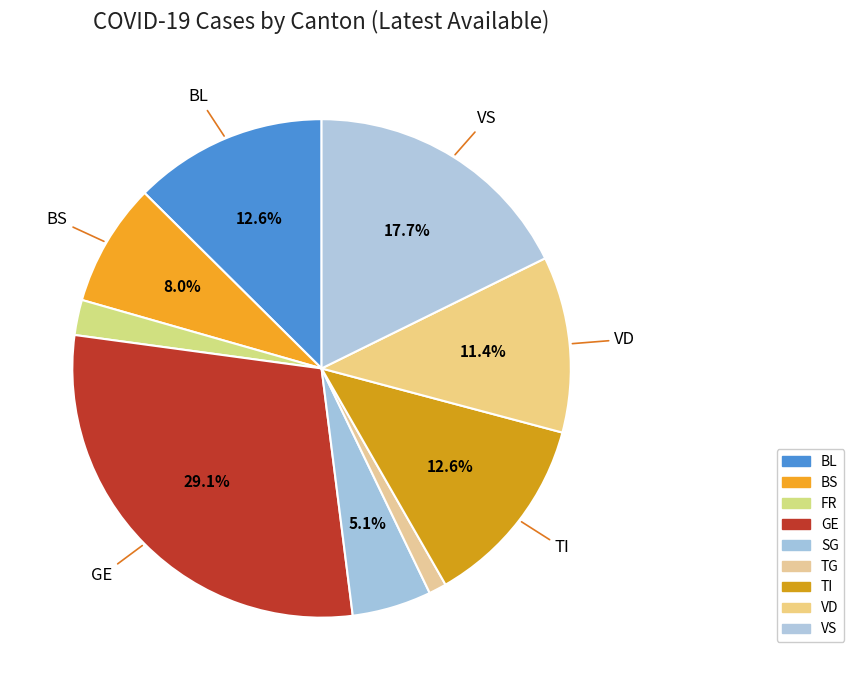

What percentage is the SG slice, to the nearest percent?

5%